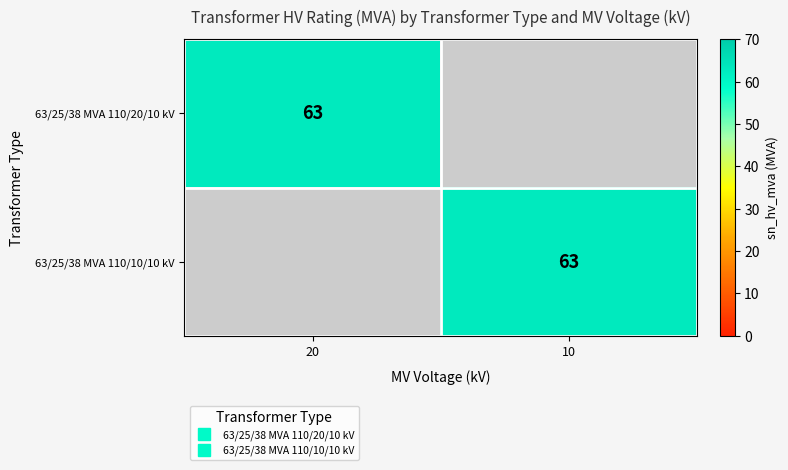

Is it true that 63/25/38 MVA 110/10/10 kV equals 63 at 10?

True